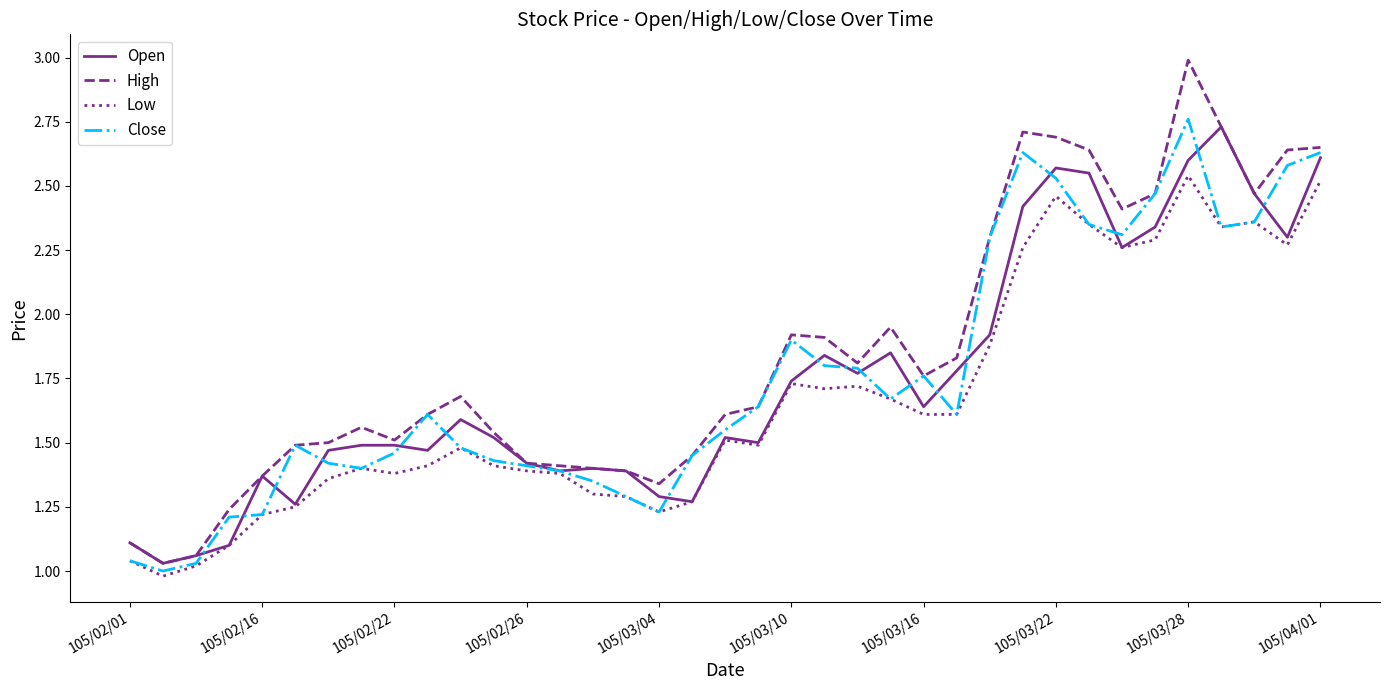

Which series has the largest range (max minus min)?

High